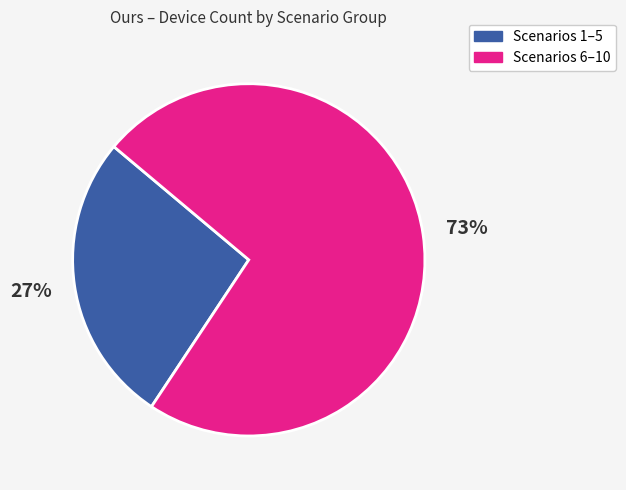

Is there any slice that represents more than half of the pie?

Yes